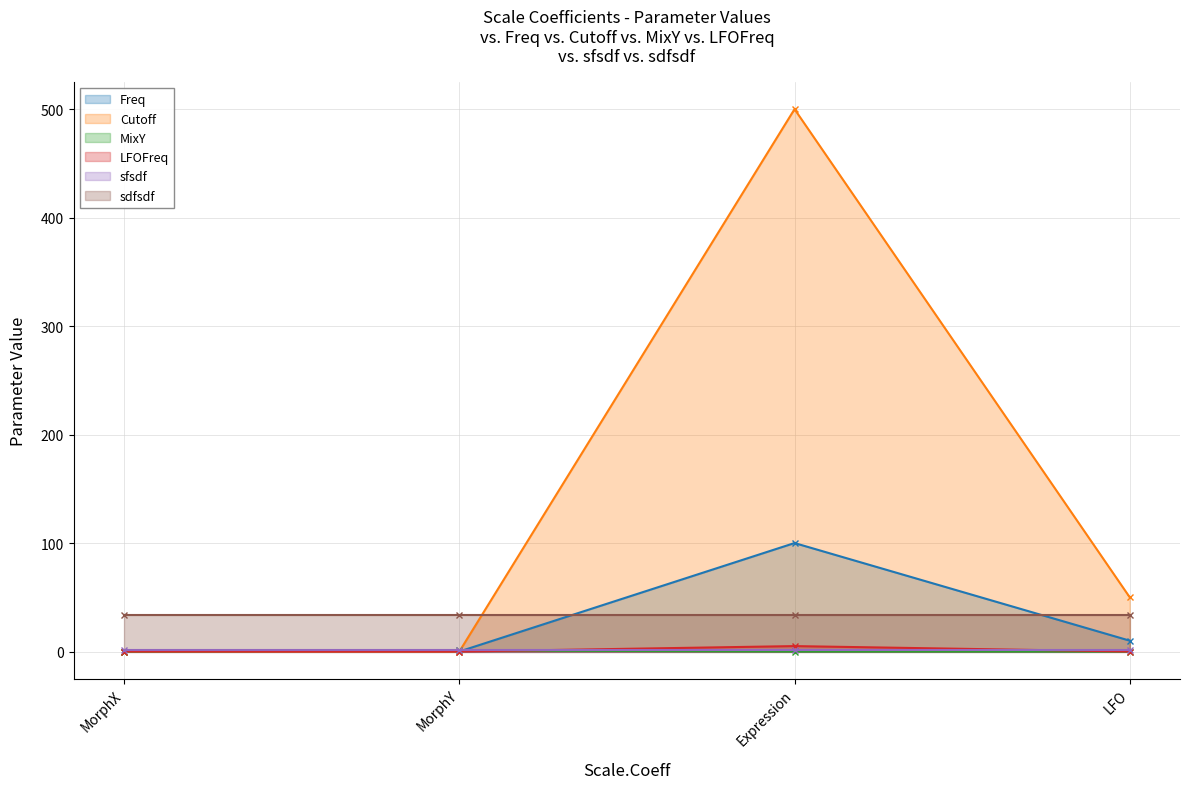

How many LFOFreq values are between 0 and 5?

4